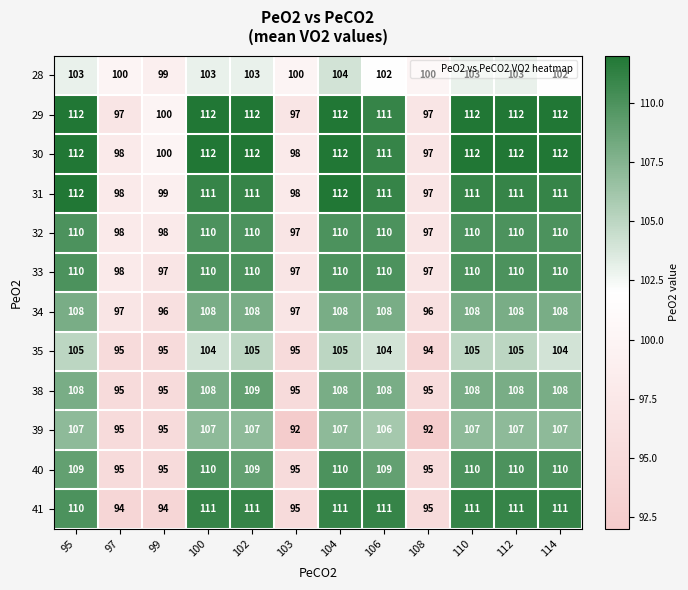

What is the greatest value displayed?

112